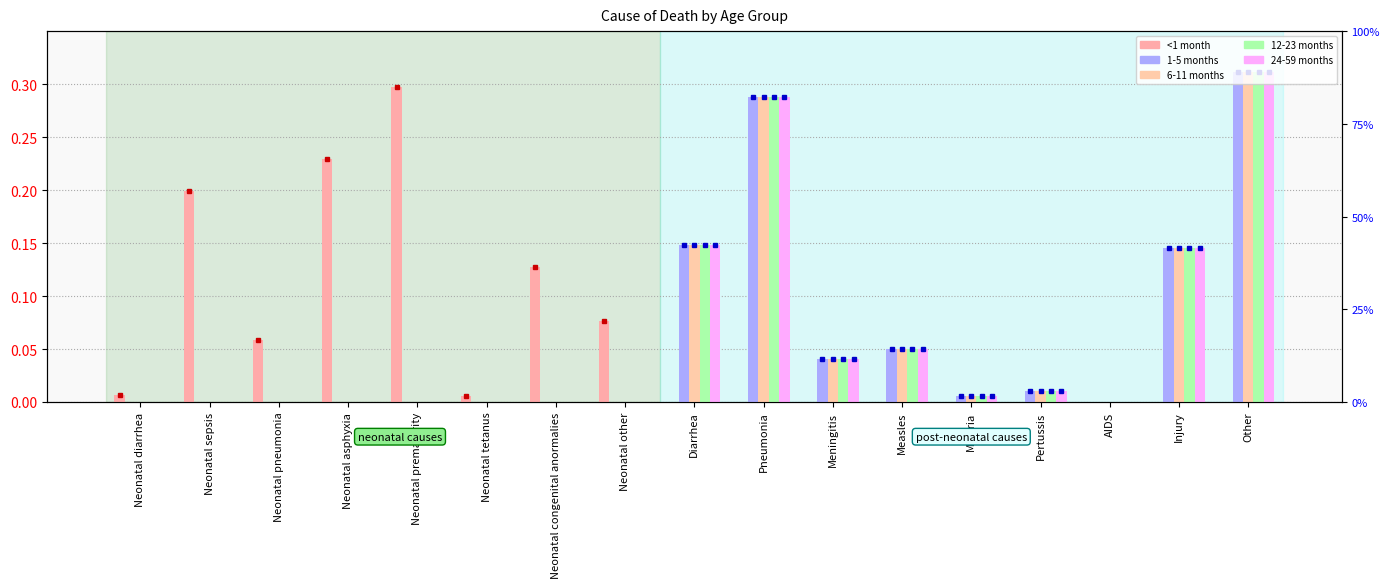

Is the value of 12-23 months at Neonatal pneumonia greater than the value of 6-11 months at Neonatal prematurity?

No